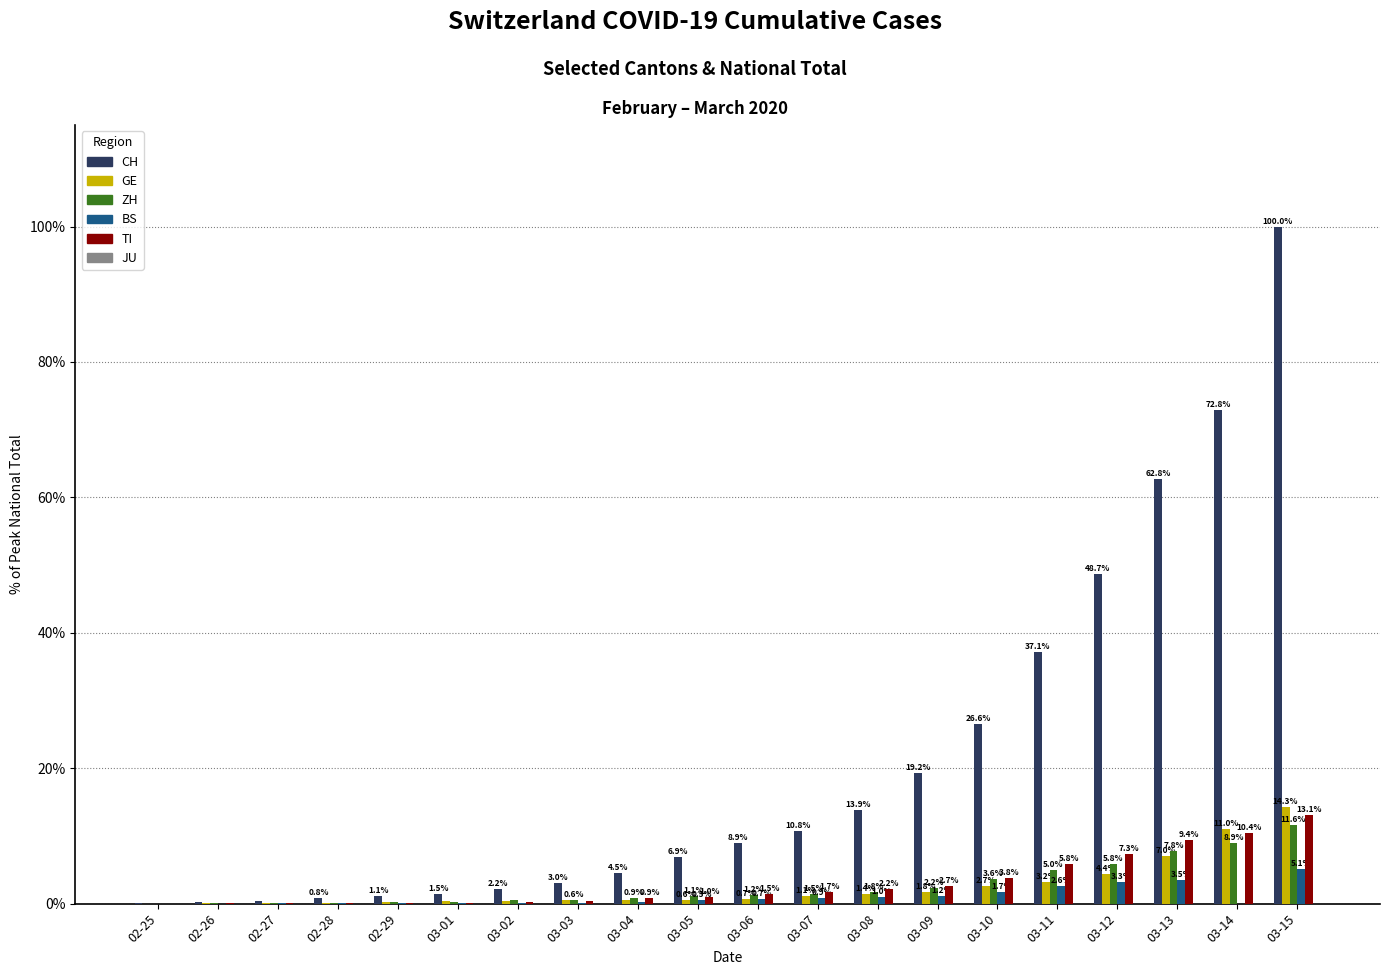

Is the value of TI at 03-08 greater than the value of CH at 03-03?

No